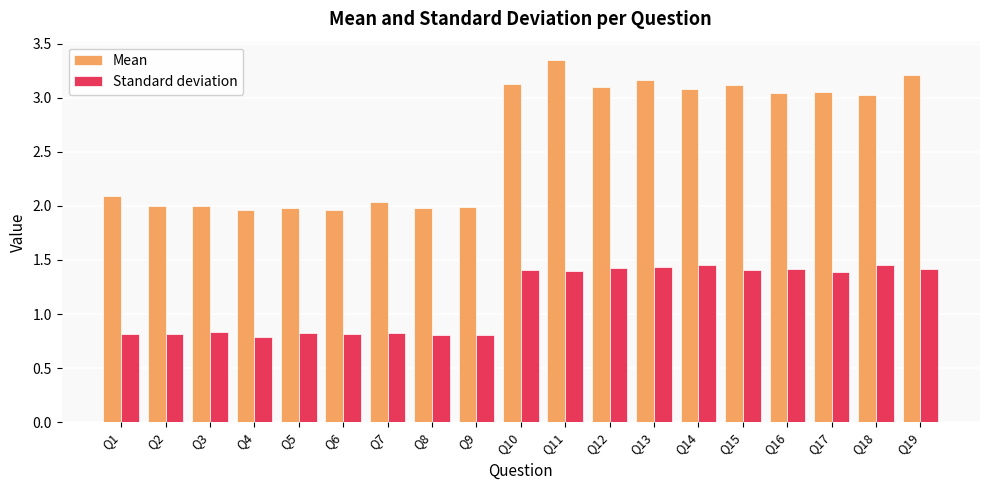

What is the average value of the Standard deviation series?

1.1